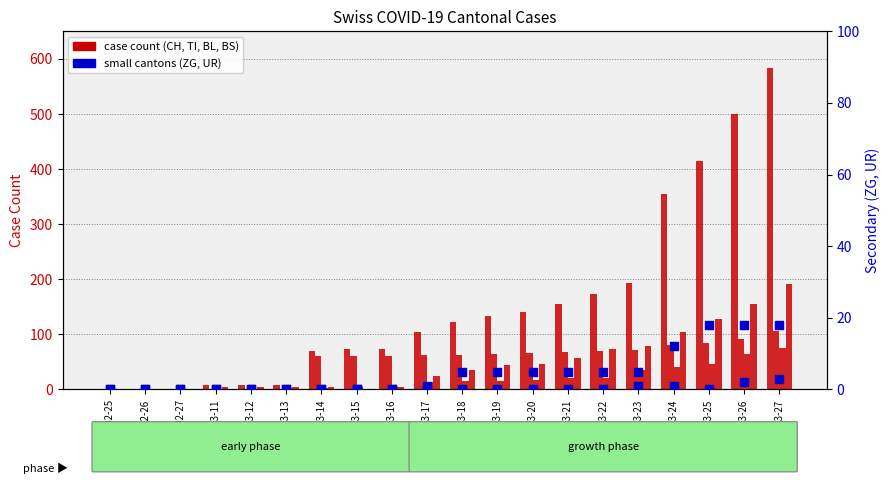

At how many categories does at least one series exceed 388?

3